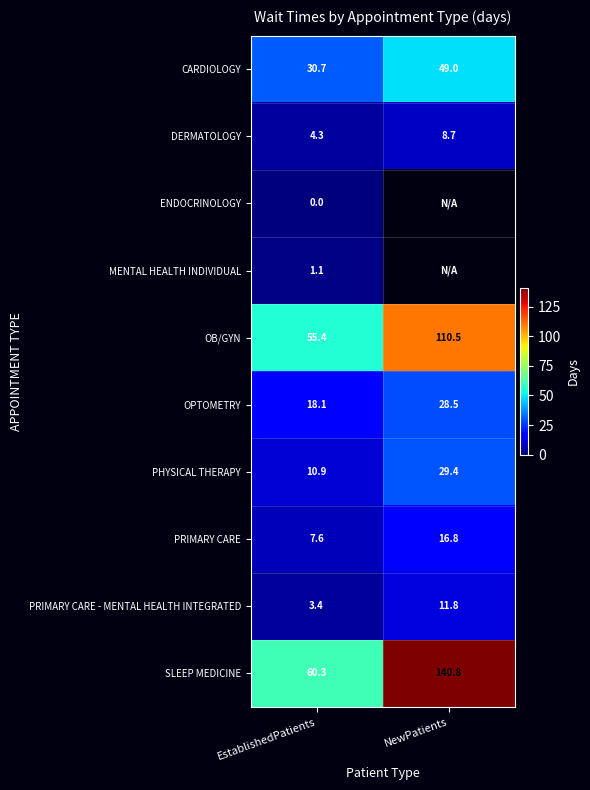

True or false: PHYSICAL THERAPY has a value of 10.9 at EstablishedPatients.

True